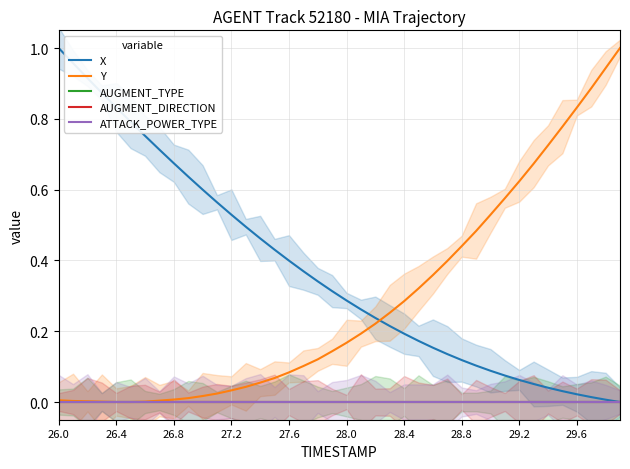

What is the label of the 12th point from the right?

28